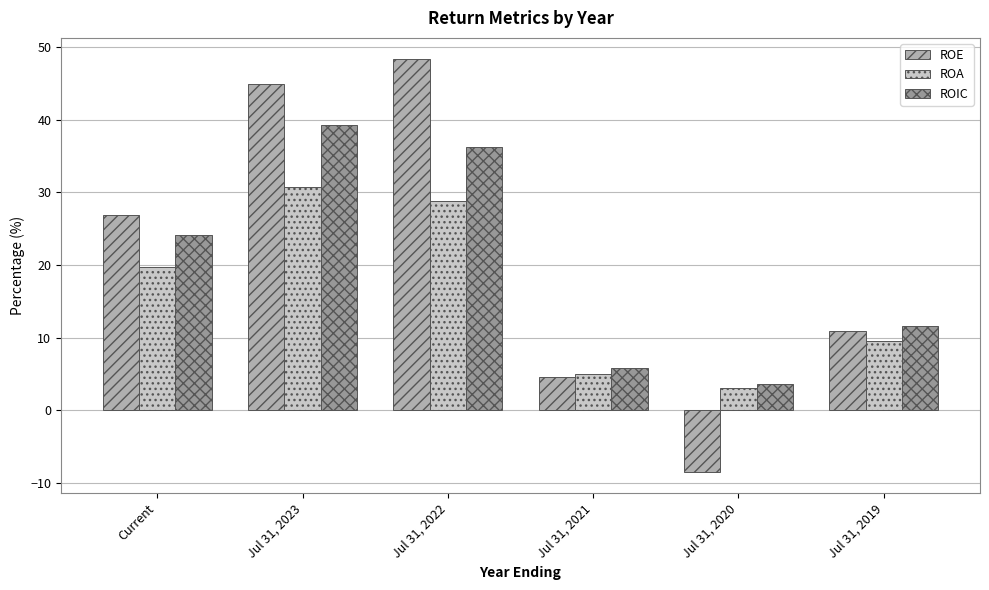

What is the smallest value displayed?

-8.5